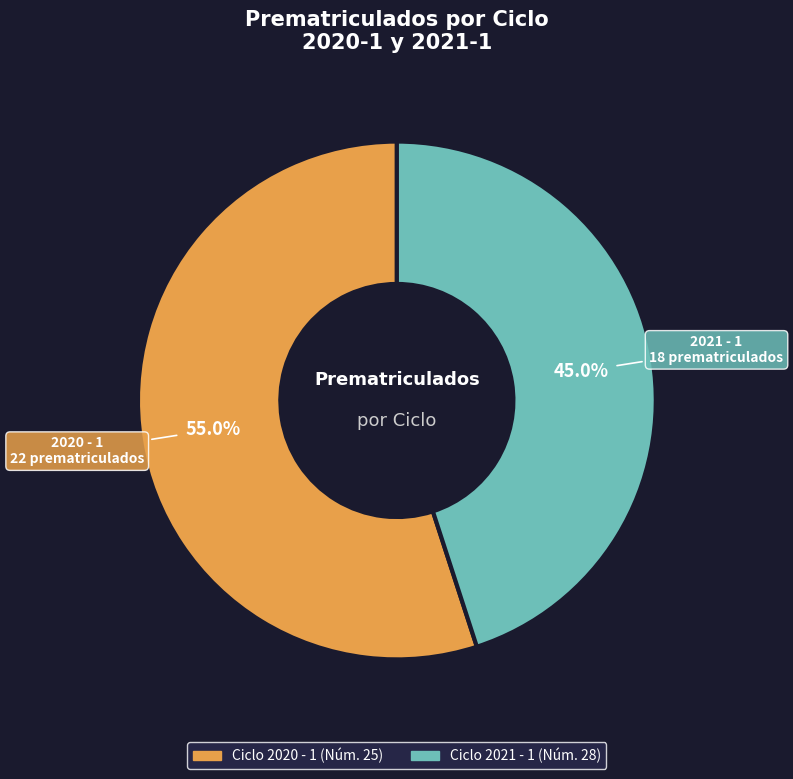

Is there any slice that represents more than half of the pie?

Yes